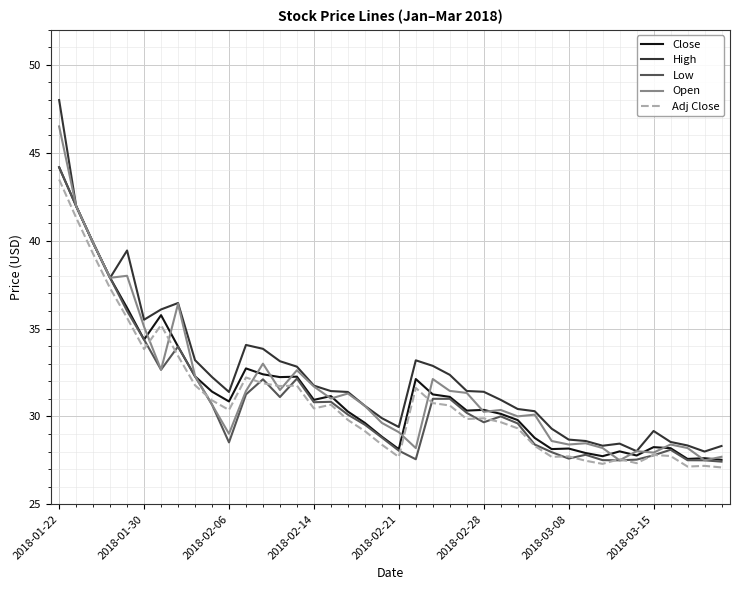

What is the maximum value shown in the chart?

48.0